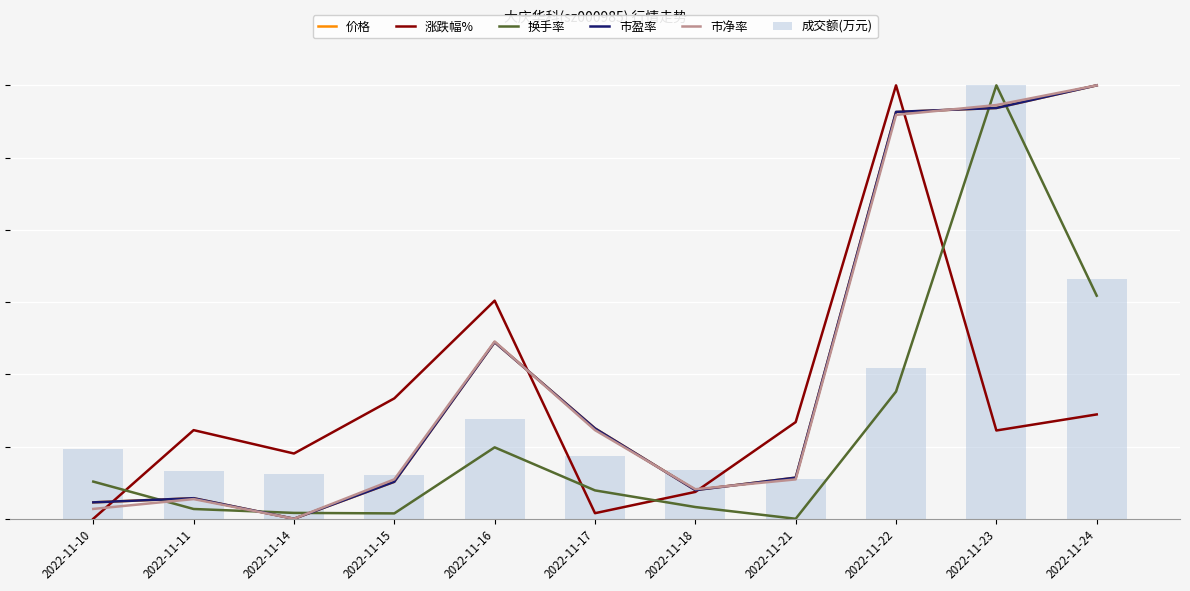

At how many categories does at least one series exceed 5?

3